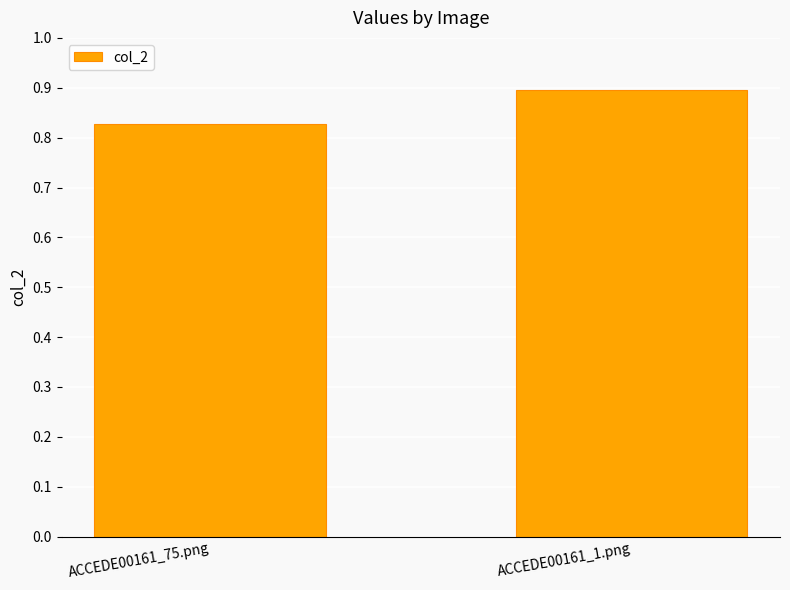

Which has a higher value, ACCEDE00161_75.png or ACCEDE00161_1.png?

ACCEDE00161_1.png